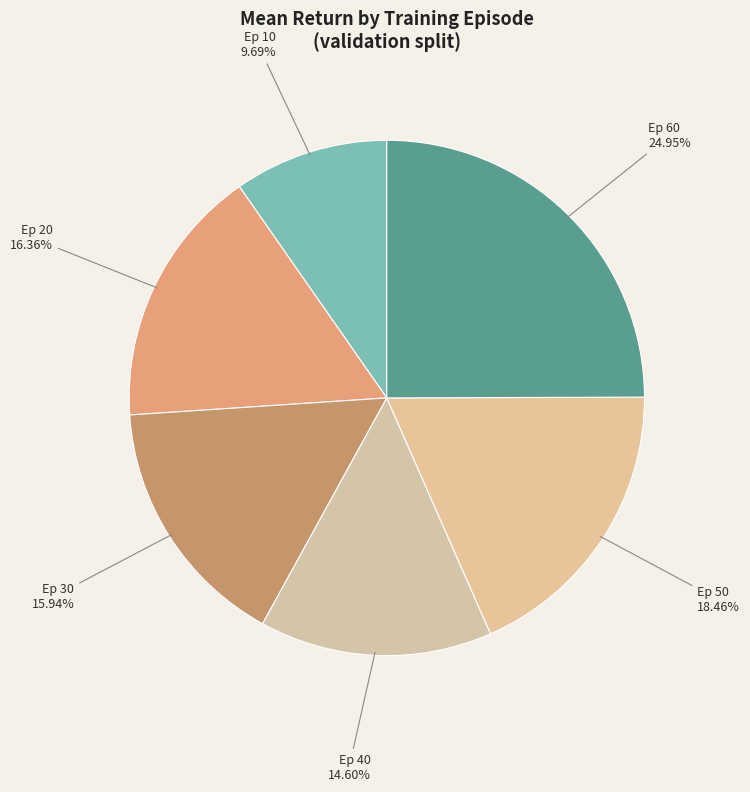

Count the number of slices in the pie.

6